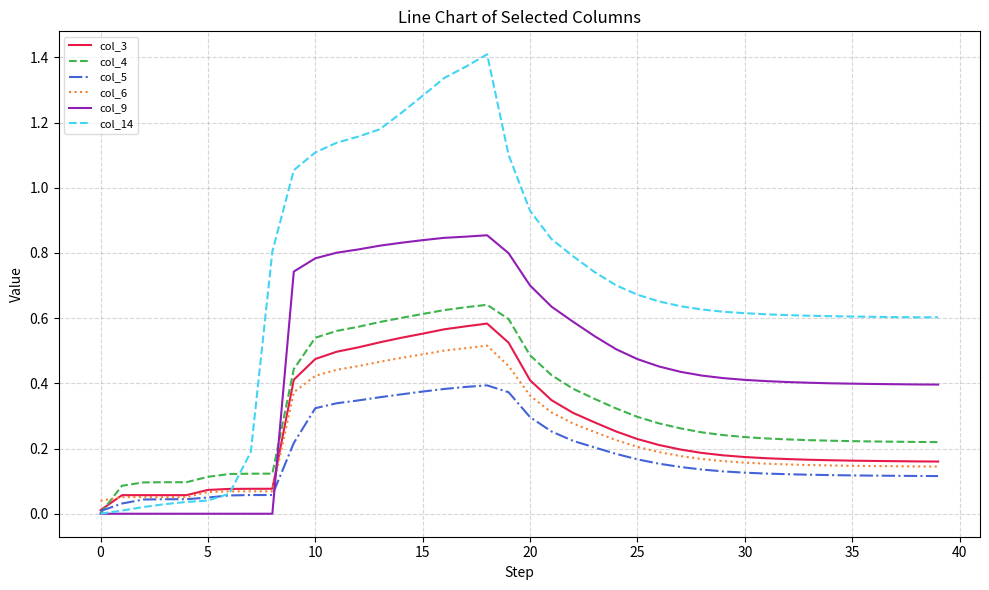

Which series has the largest total across all categories?

col_14